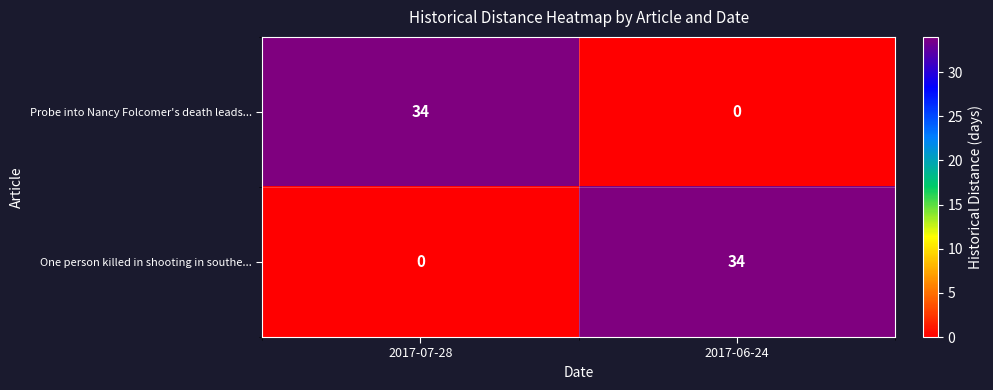

What is the difference between the highest and lowest values at 2017-06-24?

34